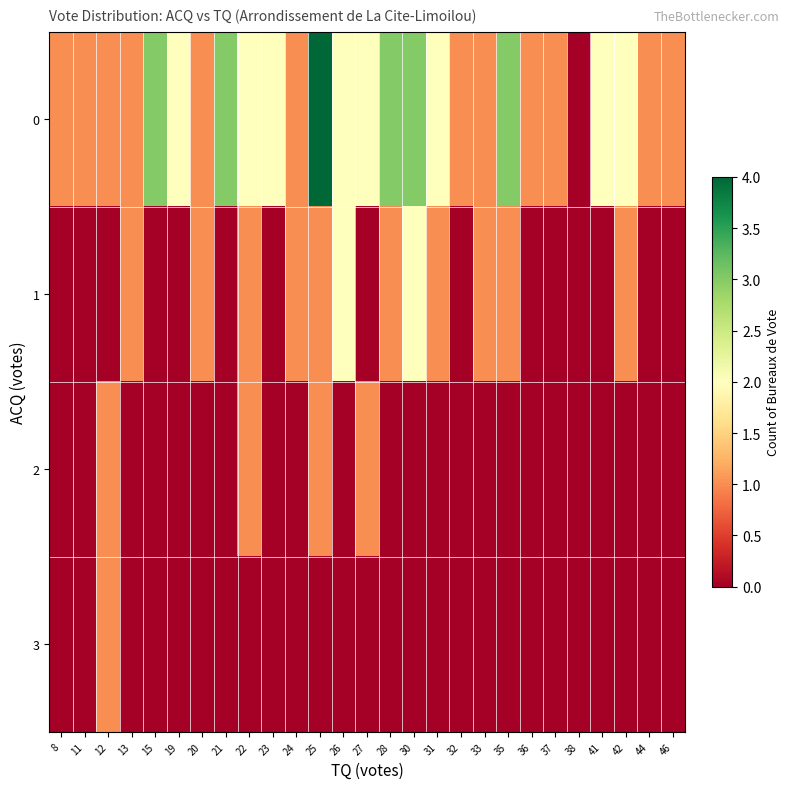

Rank the series at 15 from highest to lowest value.

0, 1, 2, 3